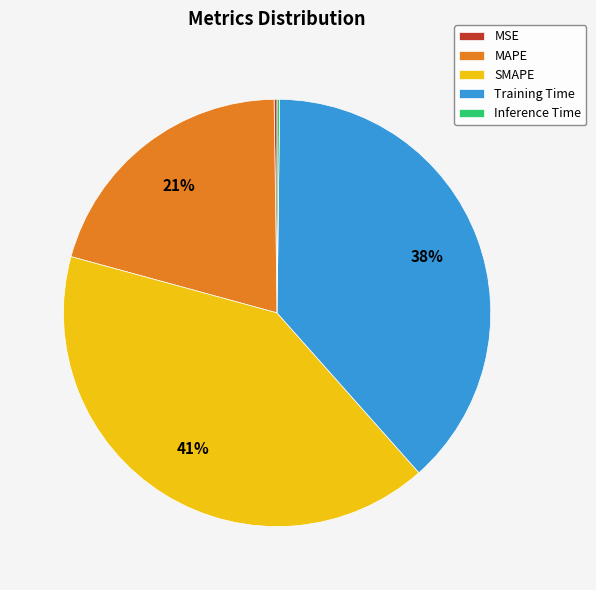

To the nearest percent, what portion does MAPE represent?

21%